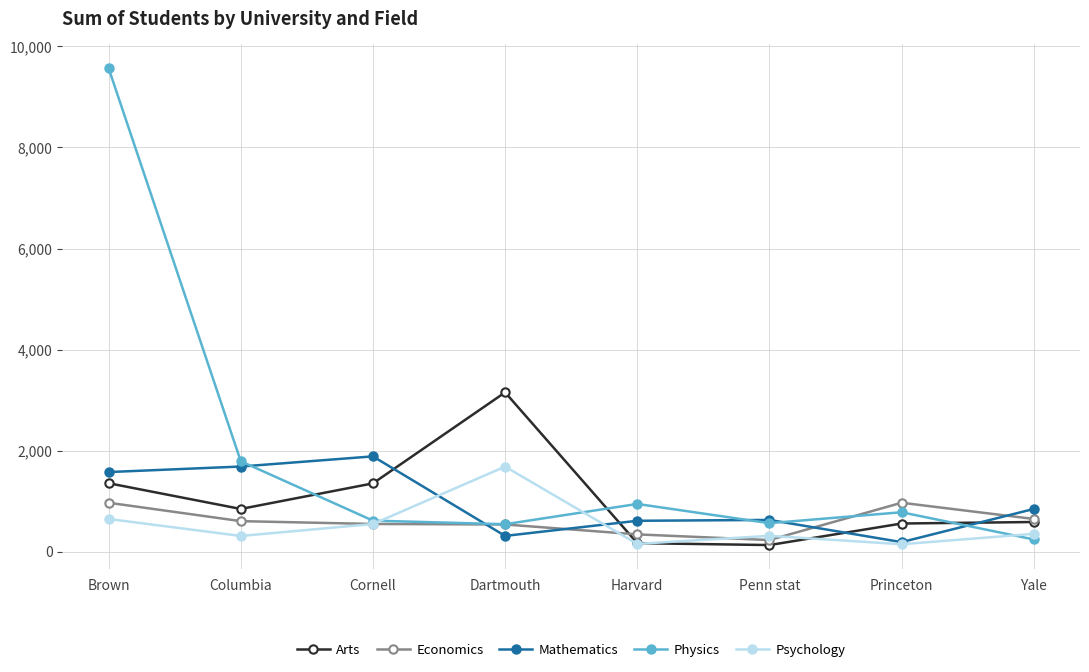

What are all the series names shown in the legend?

Arts, Economics, Mathematics, Physics, Psychology